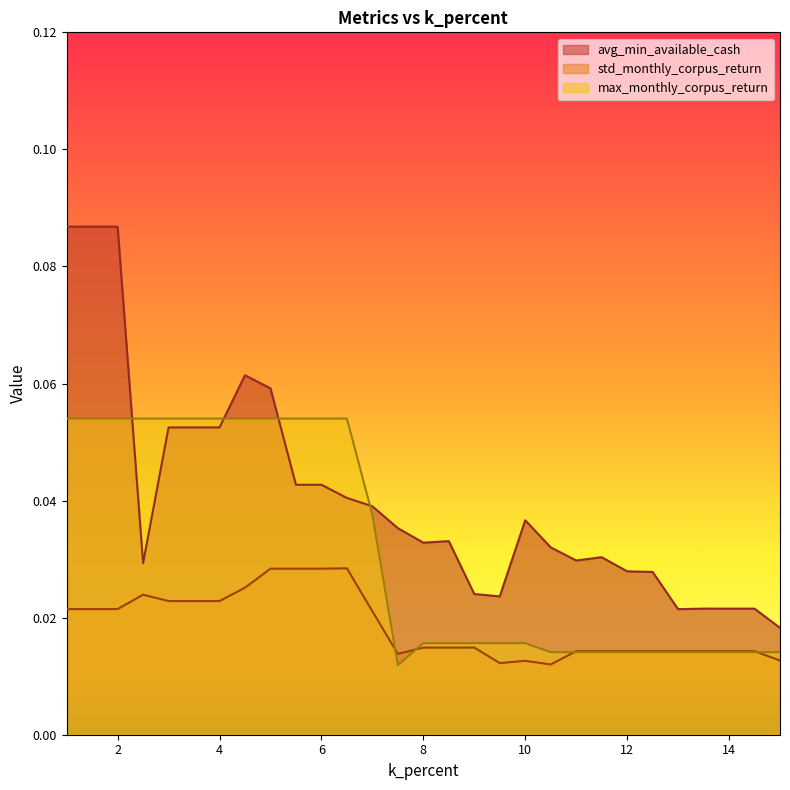

Reading left to right, what are all the values shown in this chart?

avg_min_available_cash: 0.1	0.1	0.1	0.0	0.1	0.1	0.1	0.1	0.1	0.0	0.0	0.0	0.0	0.0	0.0	0.0	0.0	0.0	0.0	0.0	0.0	0.0	0.0	0.0	0.0	0.0	0.0	0.0	0.0
std_monthly_corpus_return: 0.0	0.0	0.0	0.0	0.0	0.0	0.0	0.0	0.0	0.0	0.0	0.0	0.0	0.0	0.0	0.0	0.0	0.0	0.0	0.0	0.0	0.0	0.0	0.0	0.0	0.0	0.0	0.0	0.0
max_monthly_corpus_return: 0.1	0.1	0.1	0.1	0.1	0.1	0.1	0.1	0.1	0.1	0.1	0.1	0.0	0.0	0.0	0.0	0.0	0.0	0.0	0.0	0.0	0.0	0.0	0.0	0.0	0.0	0.0	0.0	0.0